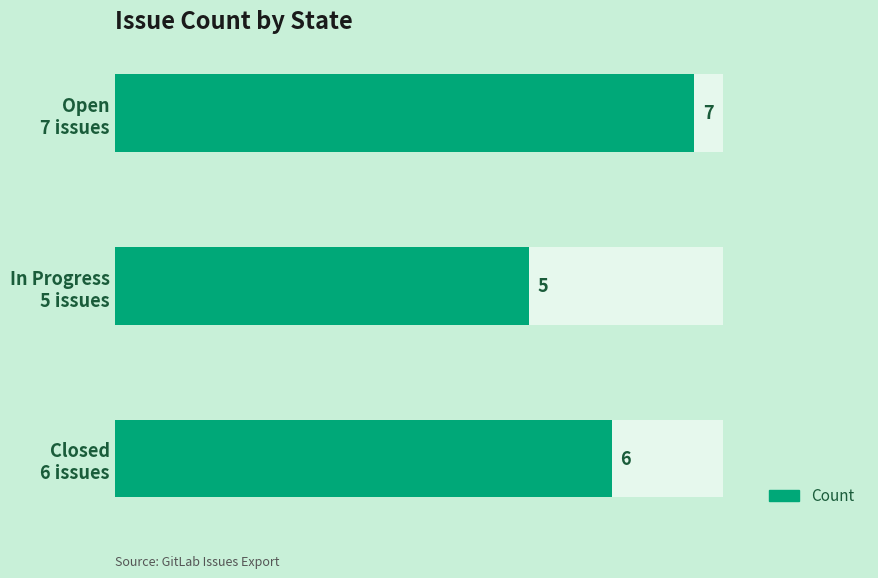

At which category does the chart reach its minimum across all series?

In Progress 5 issues